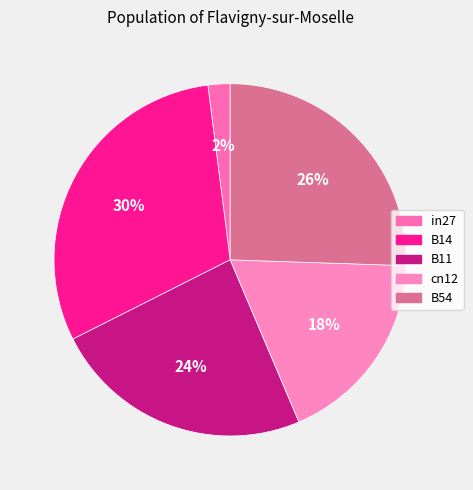

Do in27 and B14 together represent more than half of the pie?

No